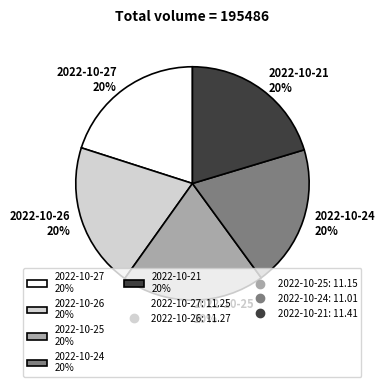

Approximately how many times larger is the value at 2022-10-24 20% compared to 2022-10-27 20%?

1.0